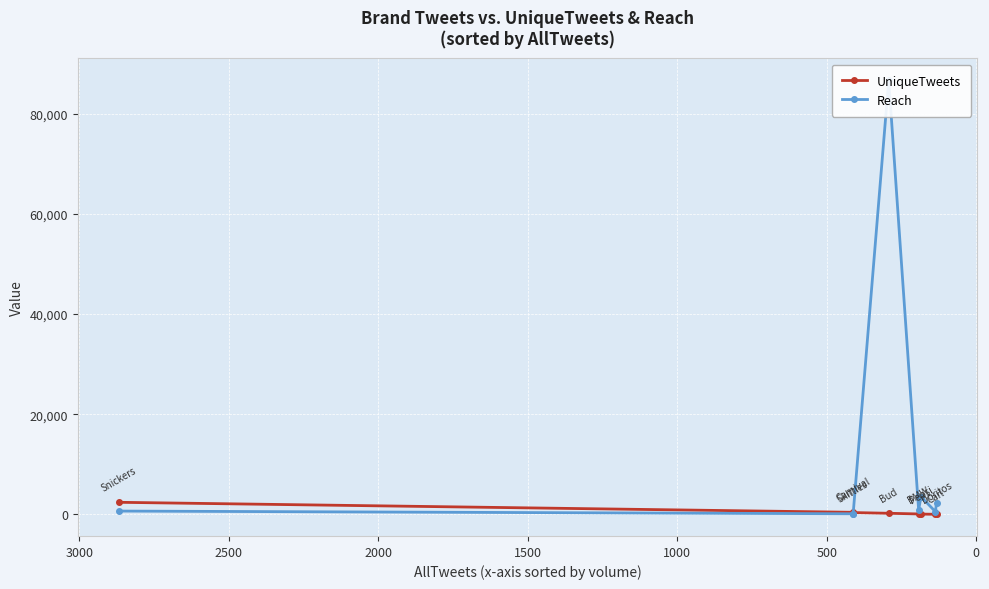

Count the number of data series in this chart.

2